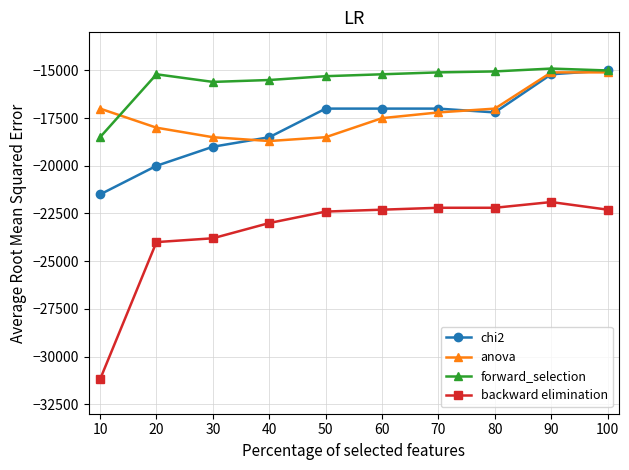

True or false: backward elimination and chi2 intersect in this chart.

False